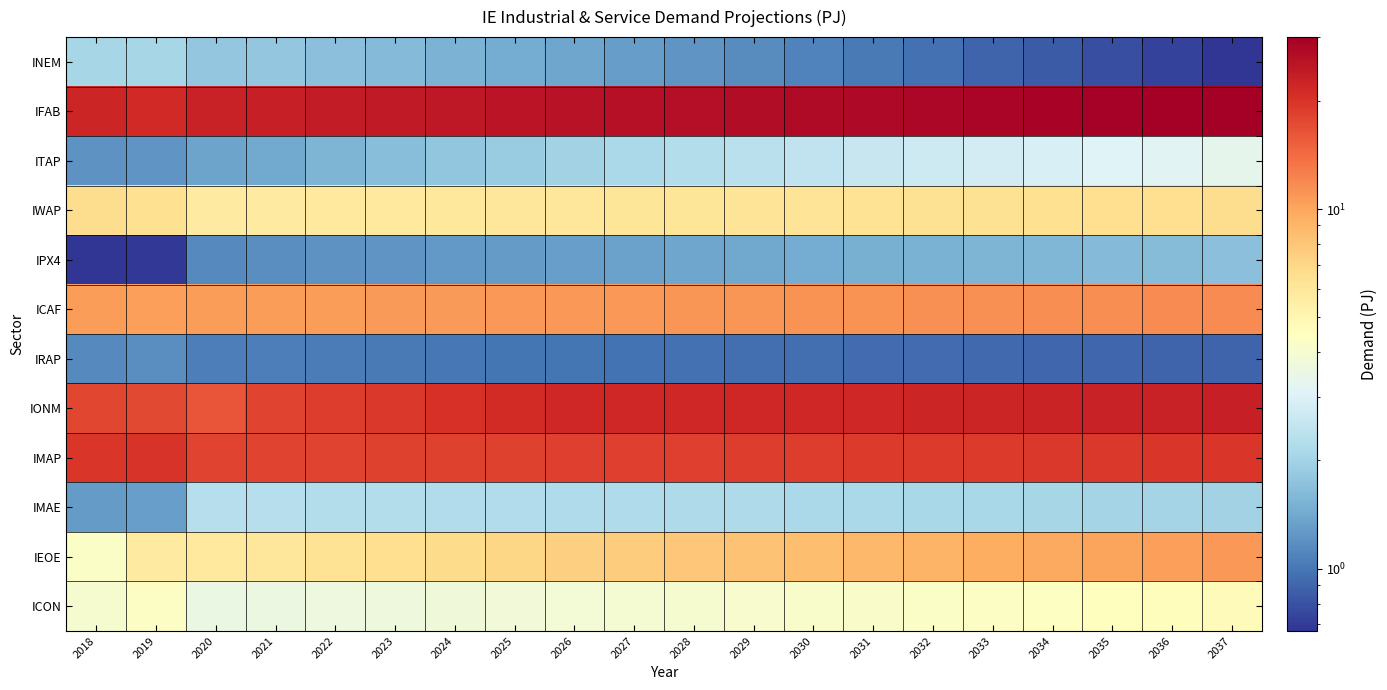

How many series are shown in this chart?

12